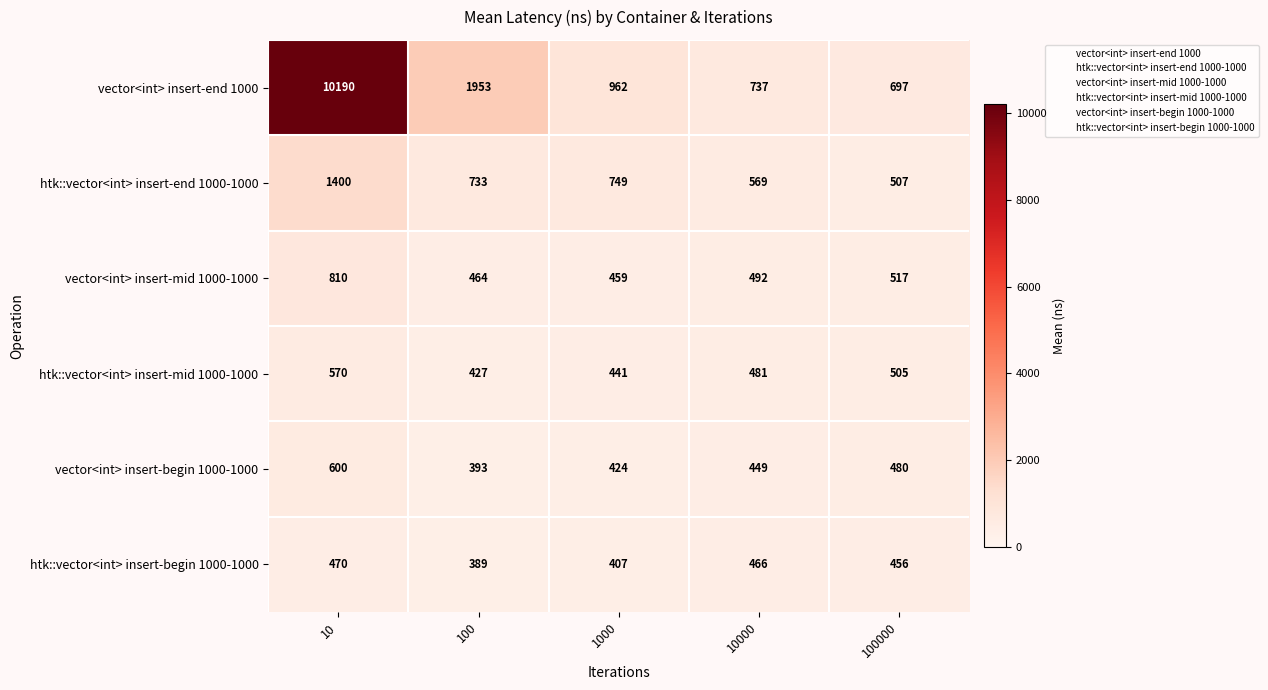

What is the difference between the htk::vector<int> insert-end 1000-1000 values at 10000 and 10?

831